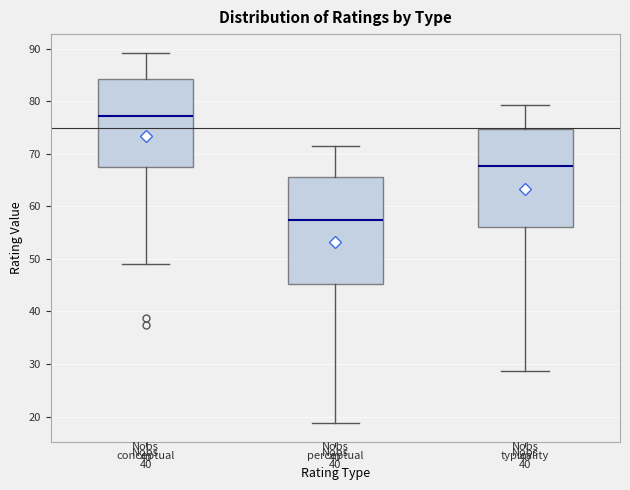

Where is the upper edge of the box for conceptual on the y-axis? The values are not printed on the chart, so give them approximately, as read against the axis.

84